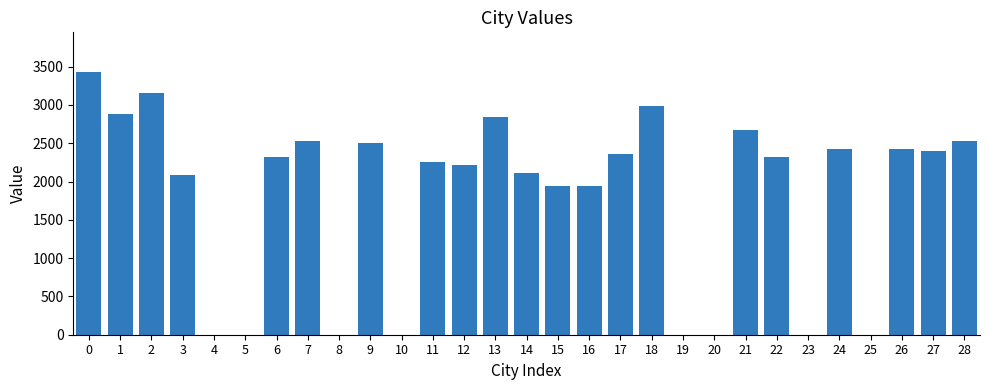

Which has a higher value, 9 or 14?

9